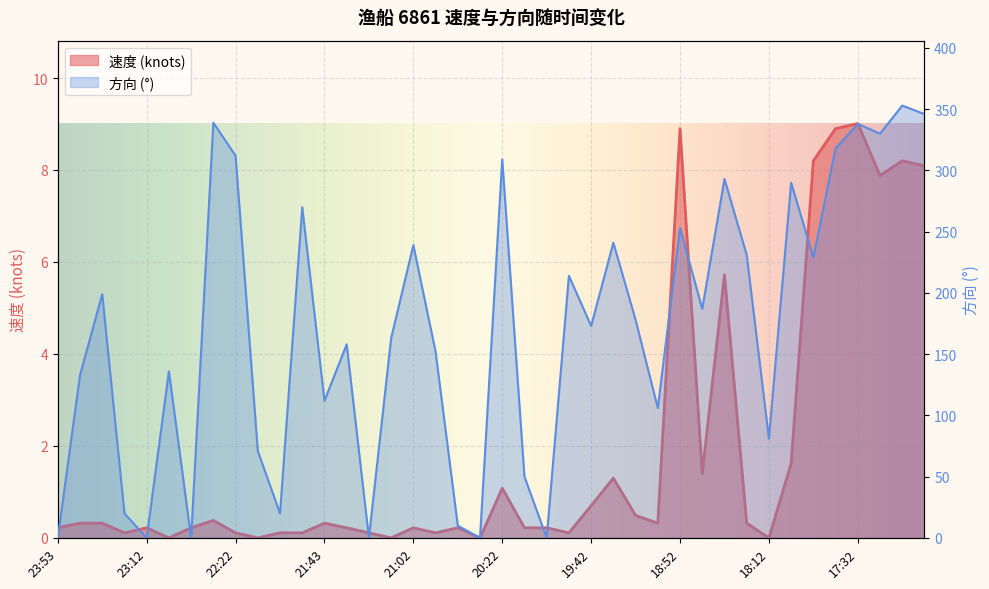

At which label does 速度 reach its minimum?

23:03